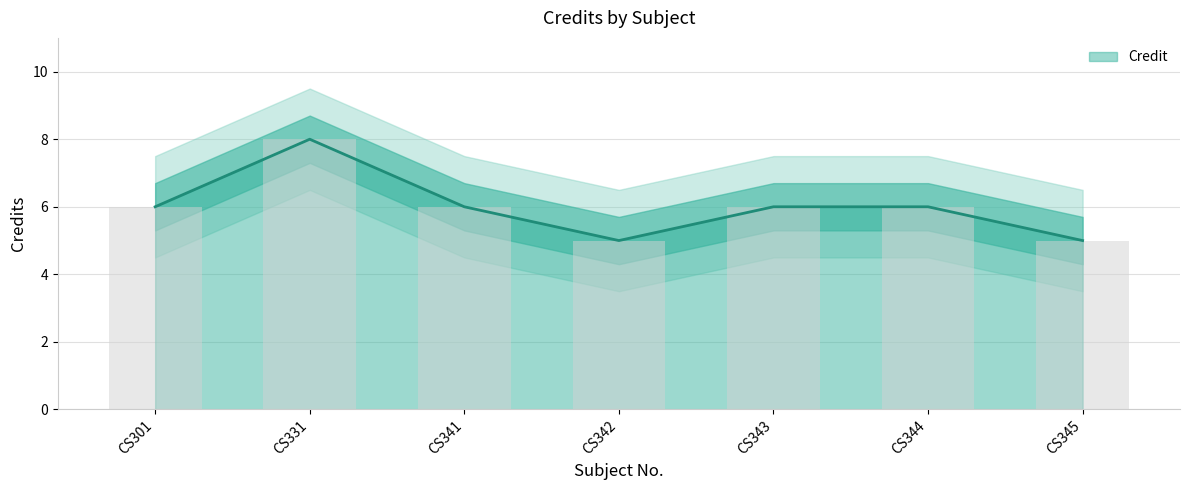

What is the smallest value displayed?

5